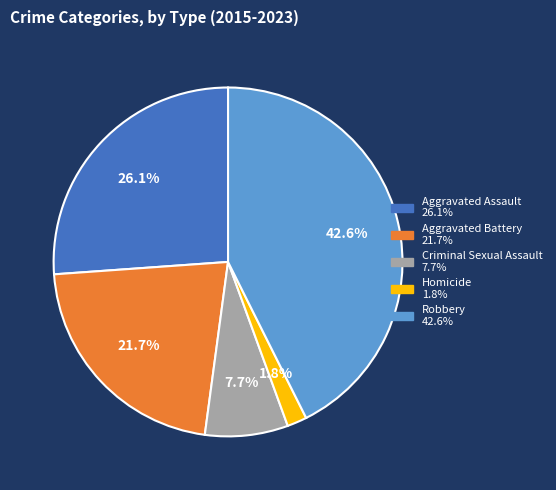

How much of the chart is everything except Robbery?

57.4%